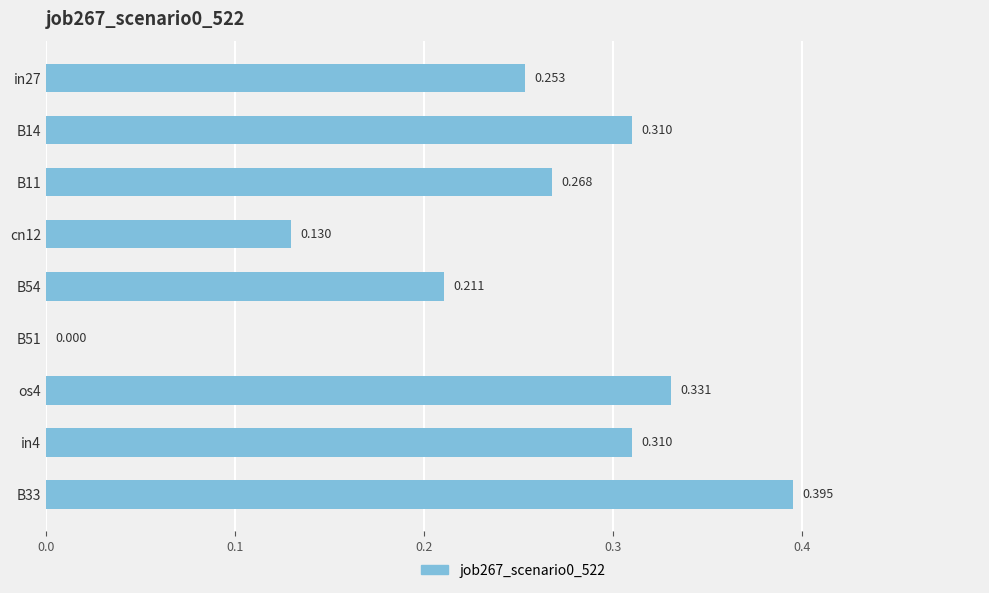

What is the greatest value displayed?

0.4